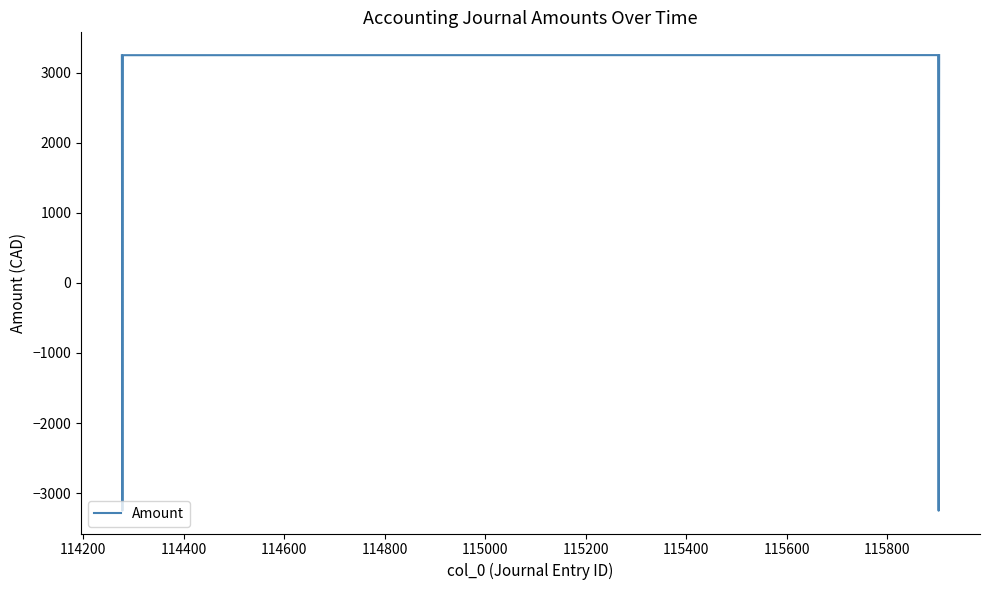

What is the average value?

1083.9